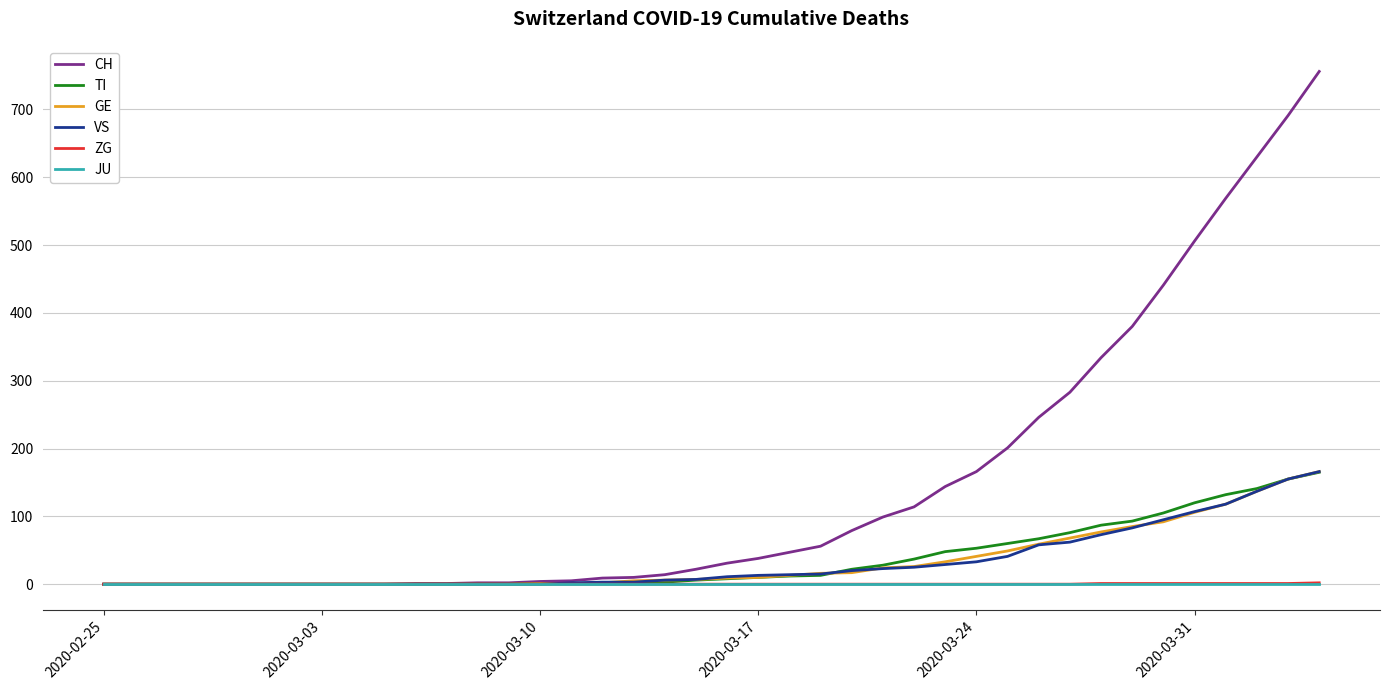

How many lines are shown in the chart?

6